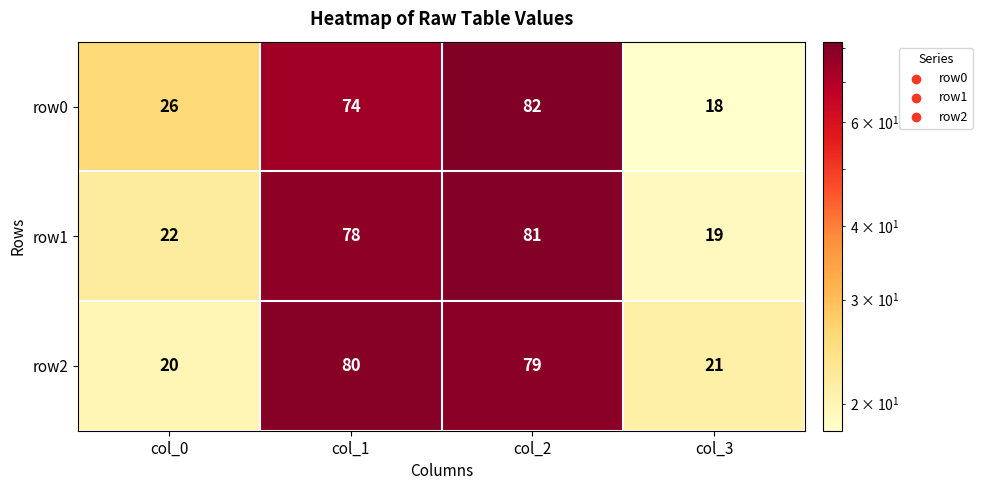

At which category is the sum across all series the highest?

col_2